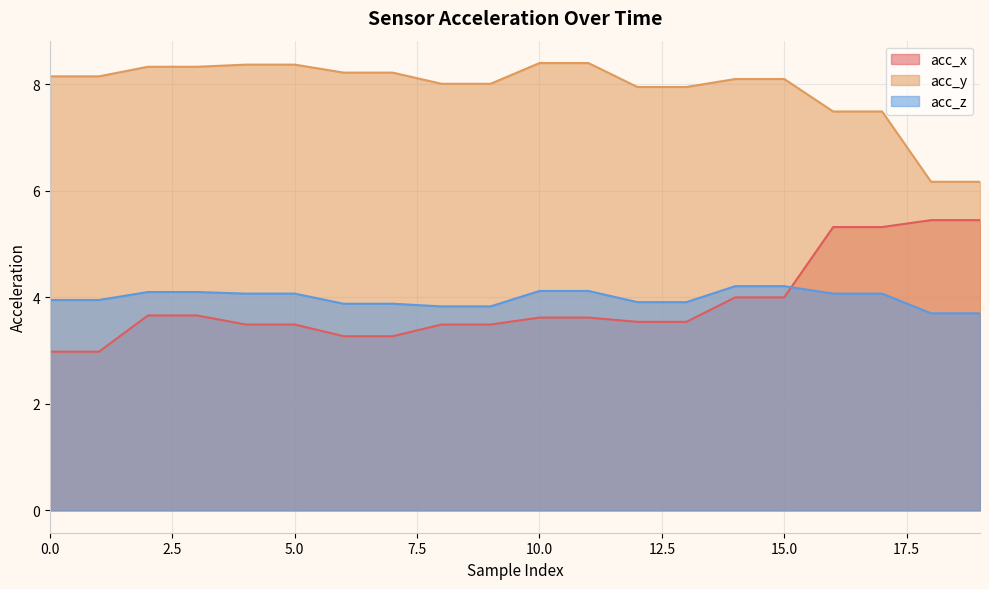

True or false: acc_y has more than 2 points higher than both neighbors.

False